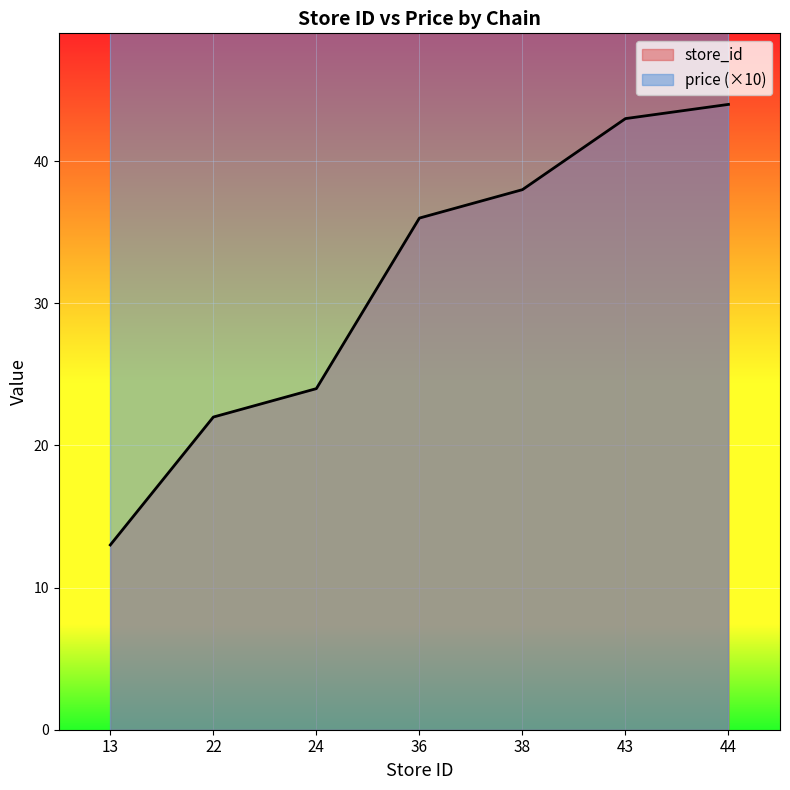

Reading left to right, list all the values displayed in this chart.

13	22	24	36	38	43	44